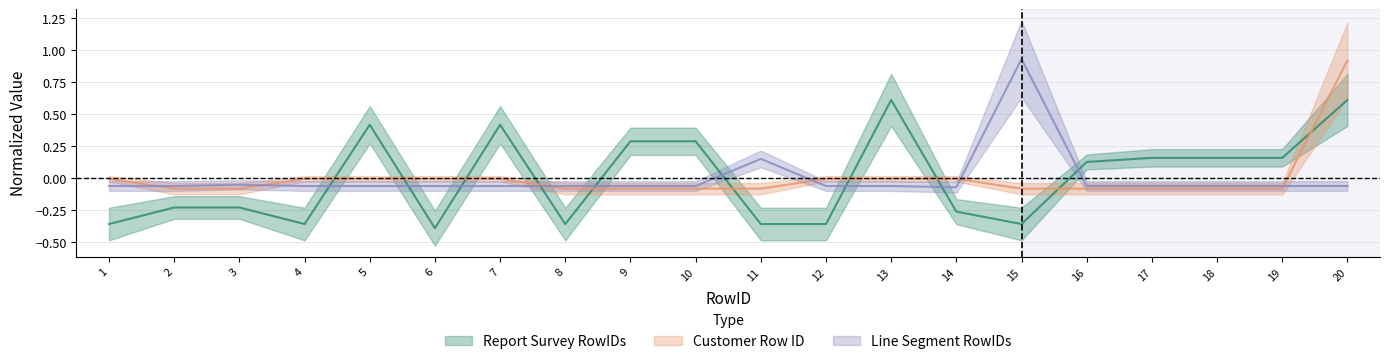

The Customer Row ID series shows -0.1 at 19. True or false?

True